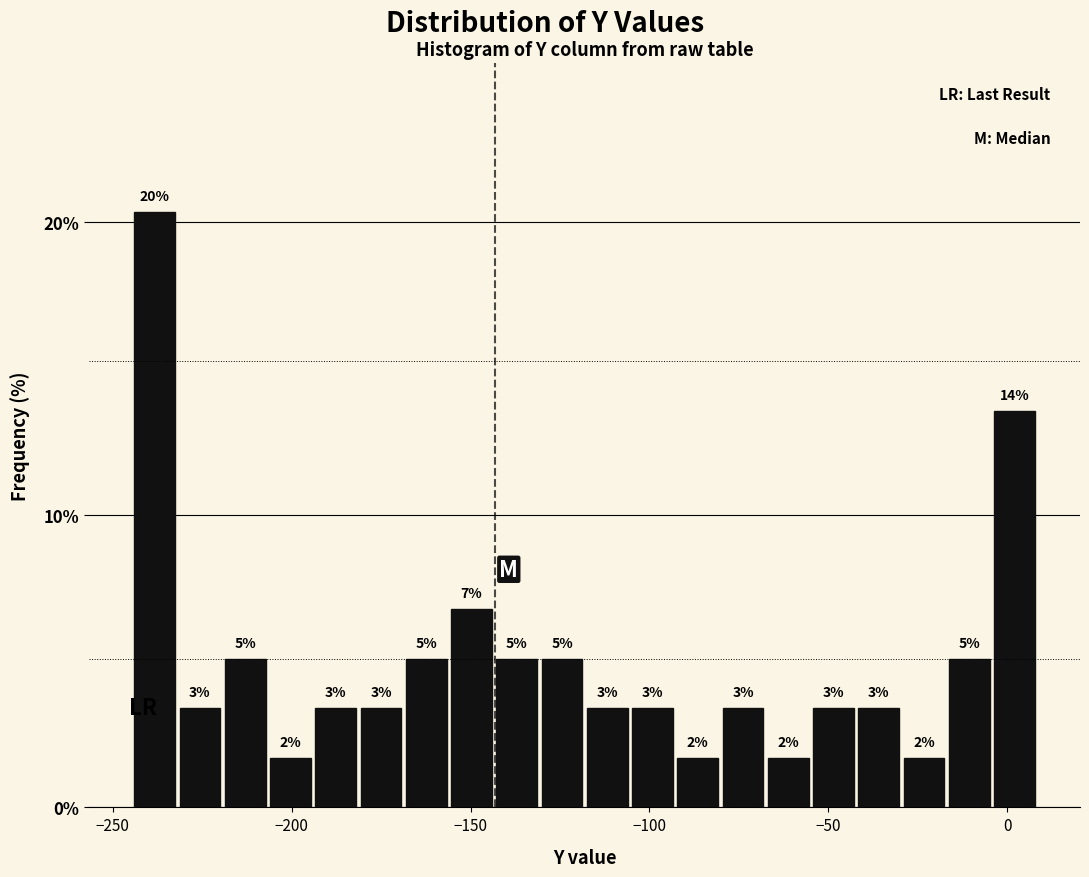

Around what value on the x-axis is the tallest bar? Give the approximate position of its centre, as read against the axis.

-240